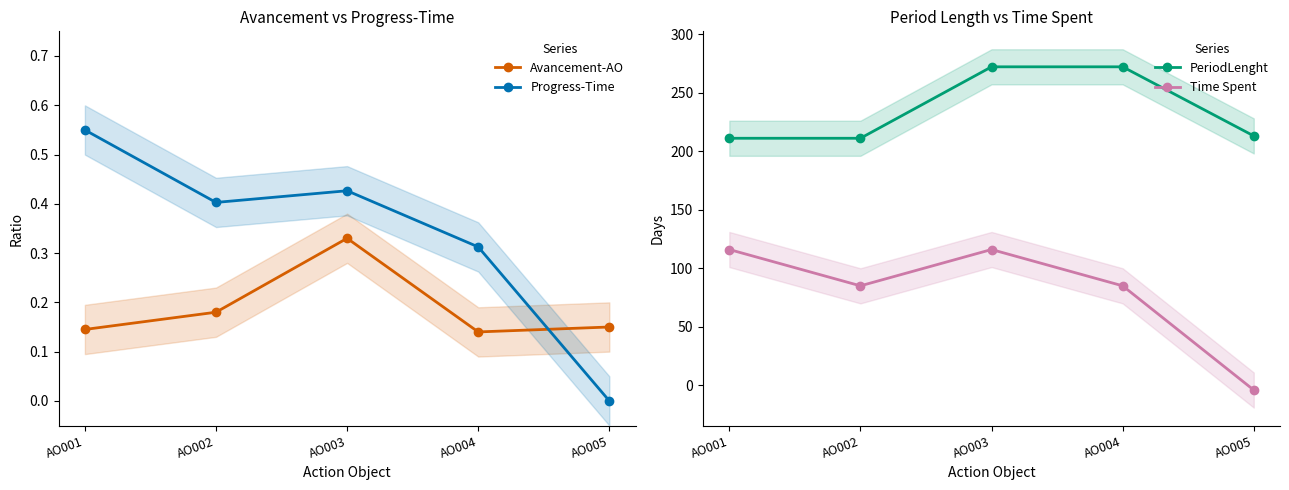

What is the sum of the Avancement-AO values at AO003 and AO002?

0.5